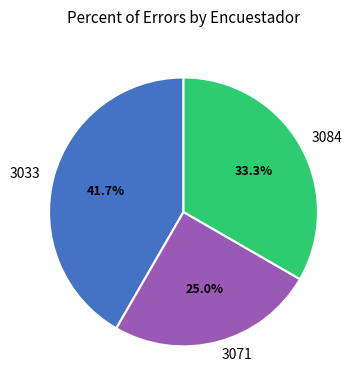

Between 3071 and 3033, which is larger?

3033